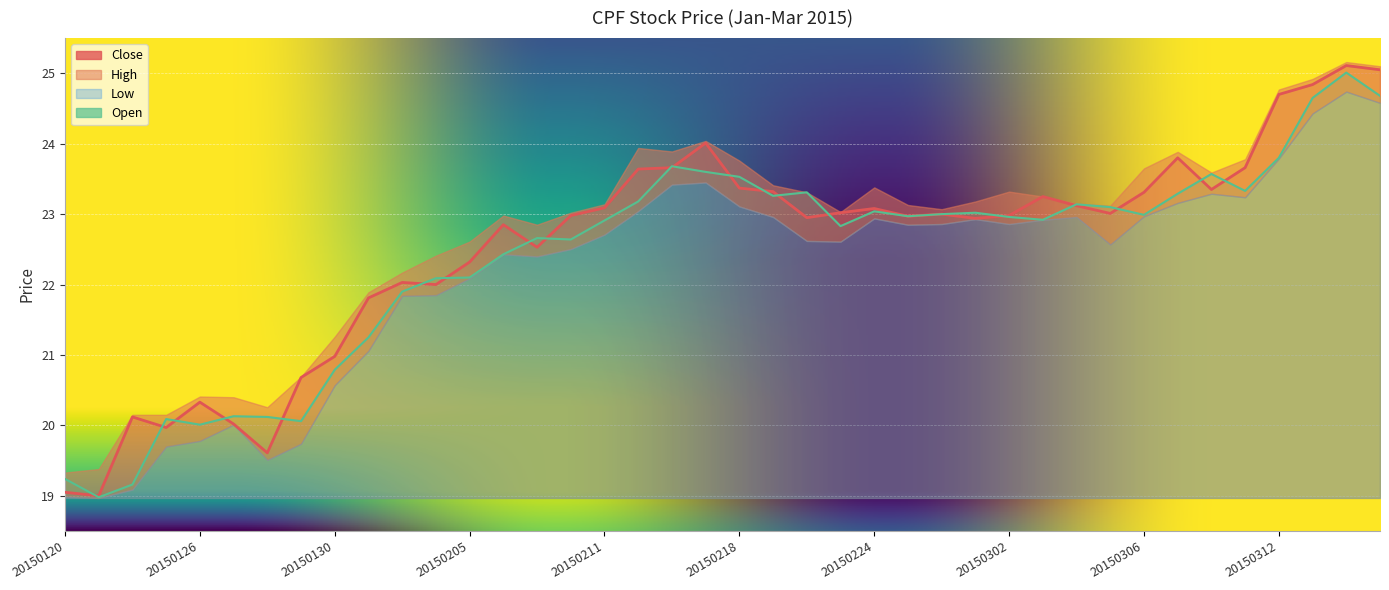

How many lines are shown in the chart?

2